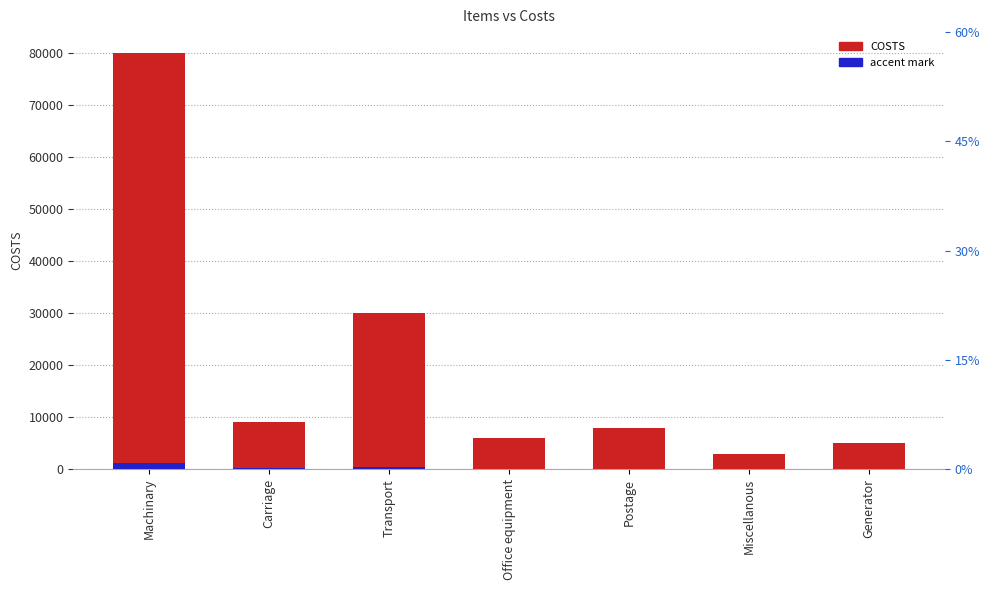

Is it true that COSTS equals 11401 at Transport?

False